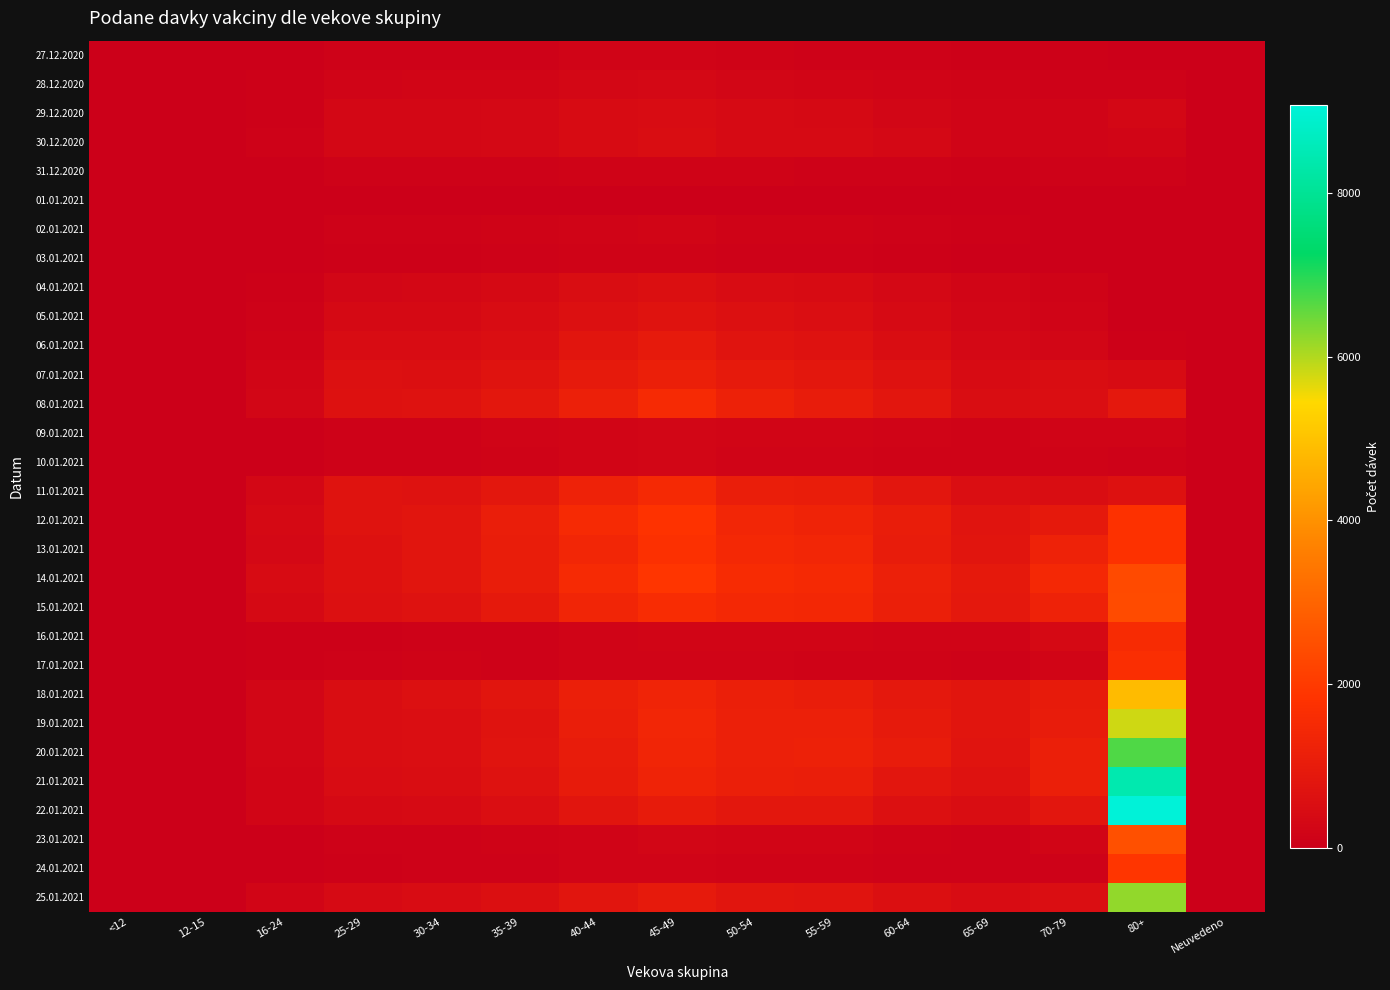

Which has a higher value, 70-79 or 40-44?

40-44